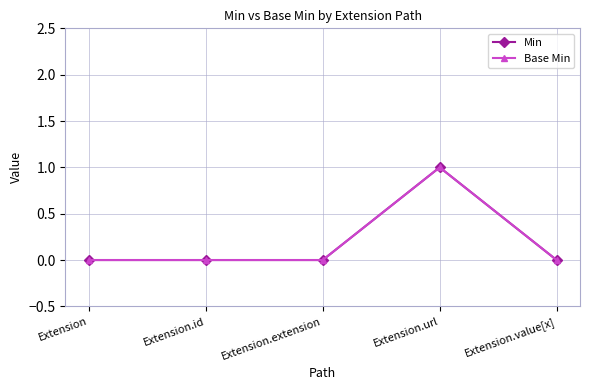

Is this an area chart (filled region under the line)?

No